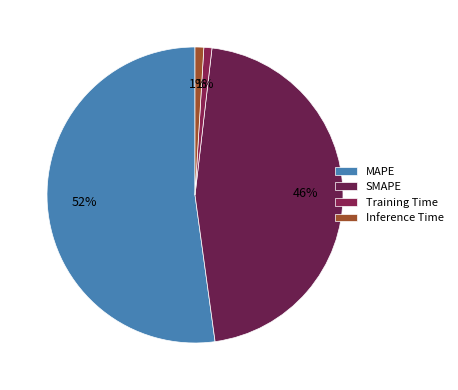

The SMAPE slice represents 57% of the pie. True or false?

False